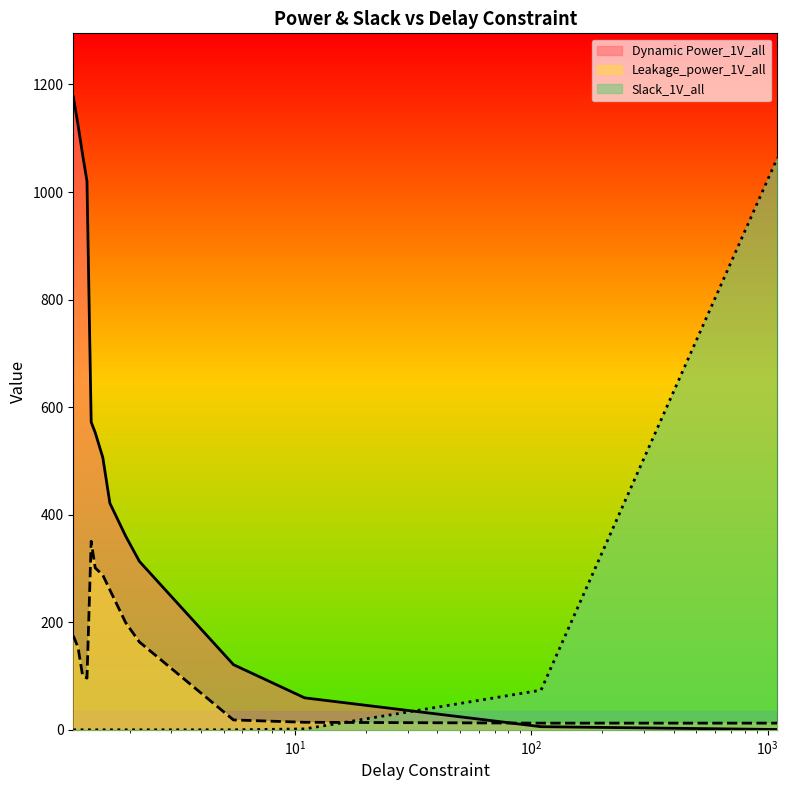

What position from the right is 1.43?

9